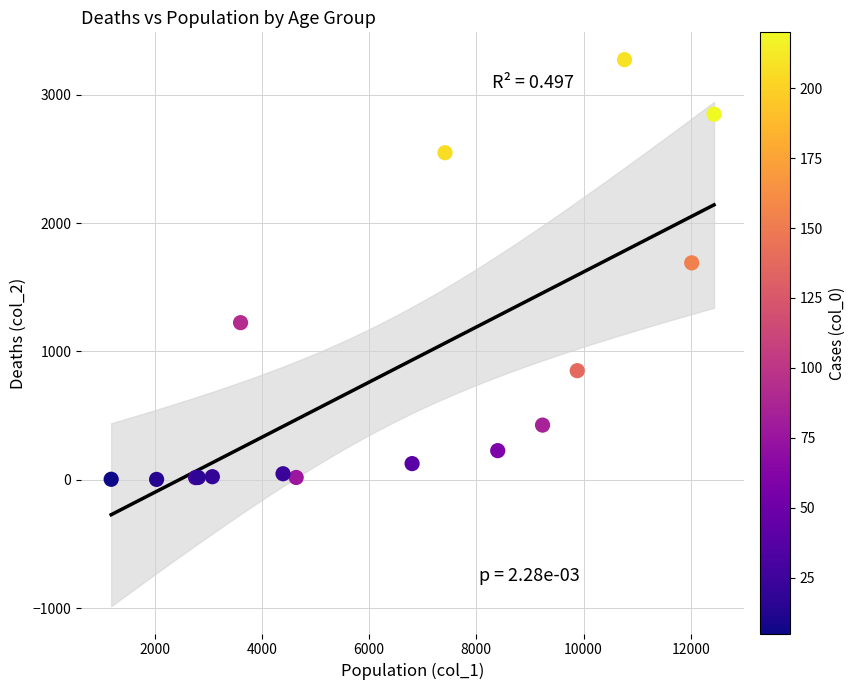

What Y value in the scatter plot is closest to 1638?

1690